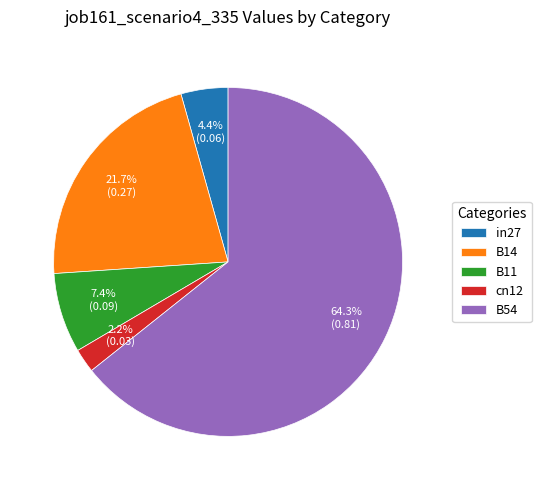

What is the total percentage of B54 and in27?

68.7%